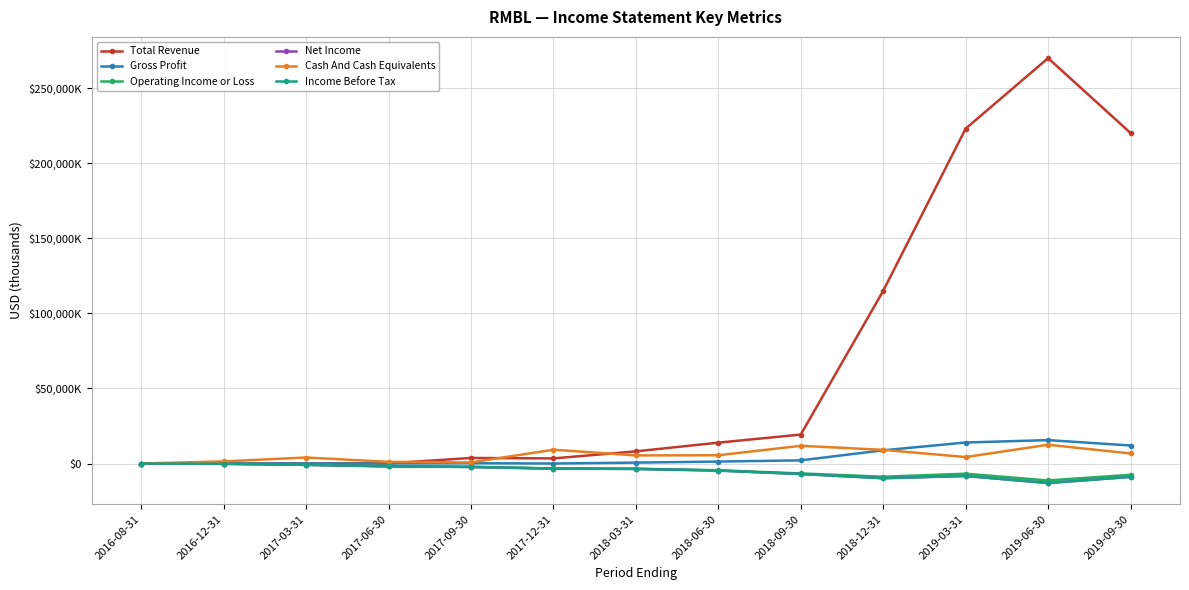

Which series has the widest spread of values?

Total Revenue